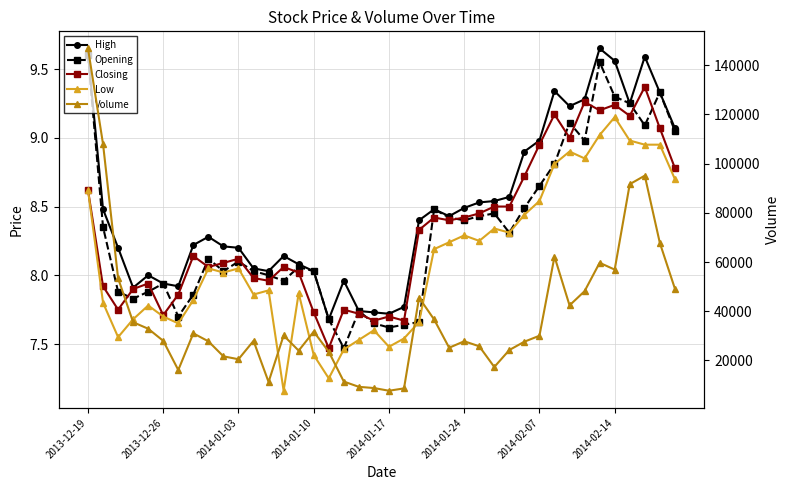

Between 15 and 24, which series saw the biggest shift?

Volume